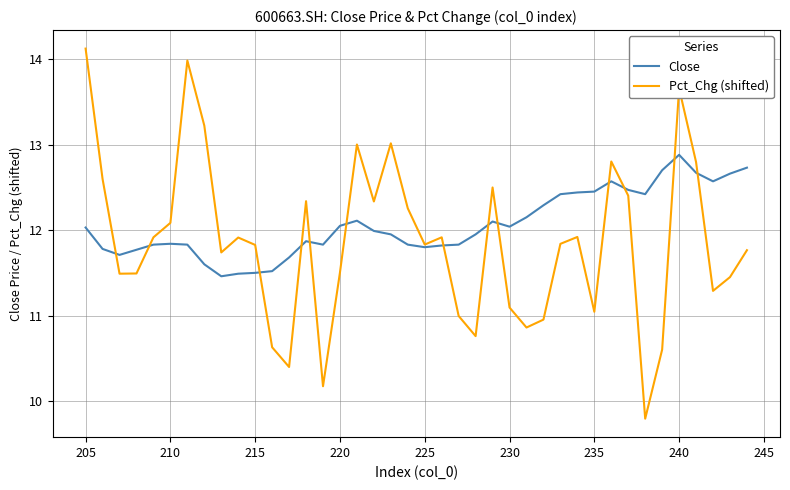

True or false: Pct_Chg (shifted) has a value of 15.8 at 210.

False